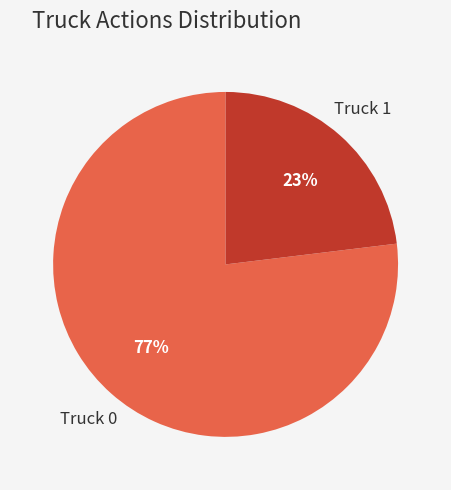

Does any single category account for the majority?

Yes